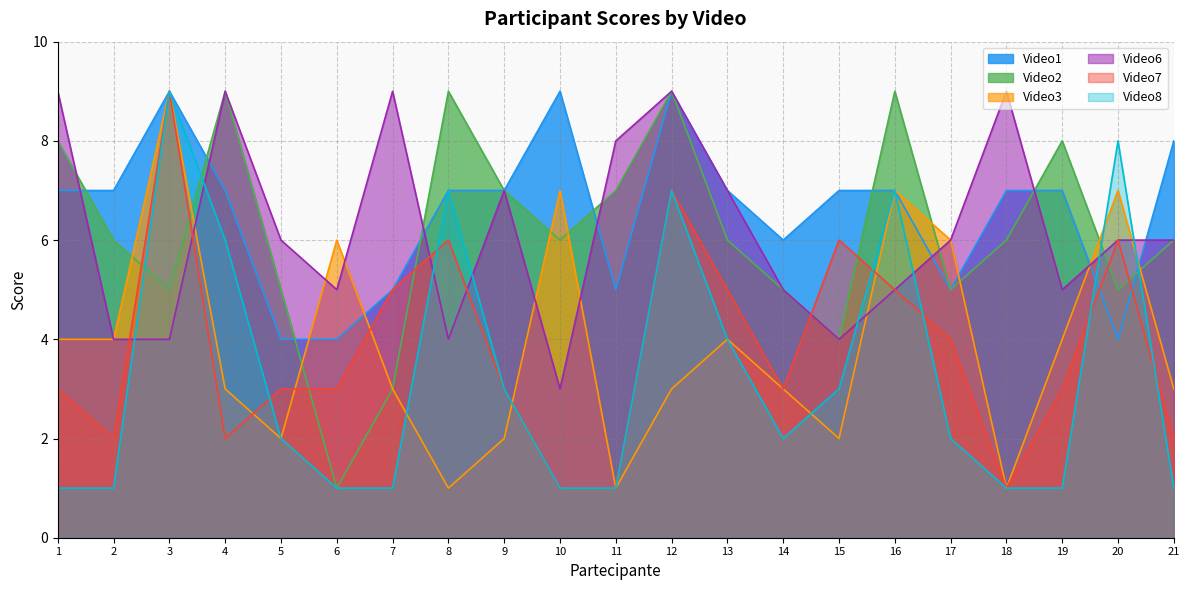

At which label does Video7 first exceed 3?

3